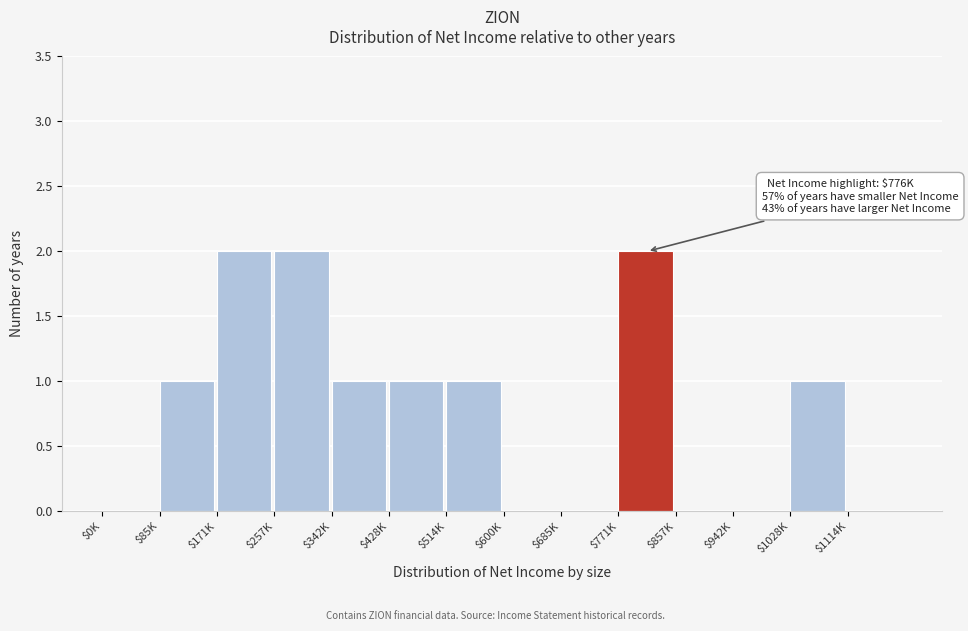

What is the sum of all values?

11